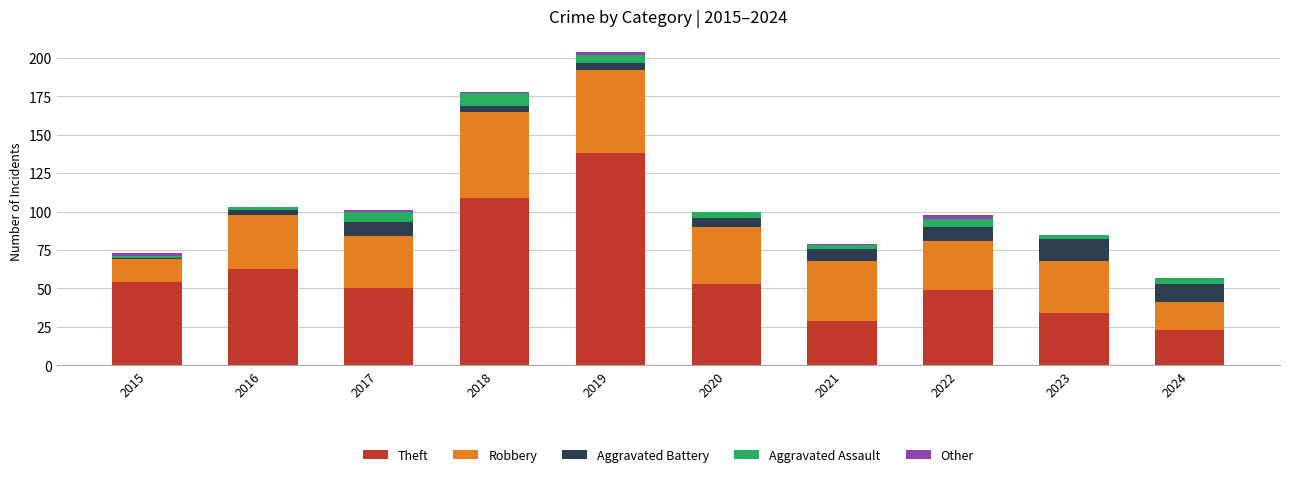

What is the total value across all series at 2021?

79